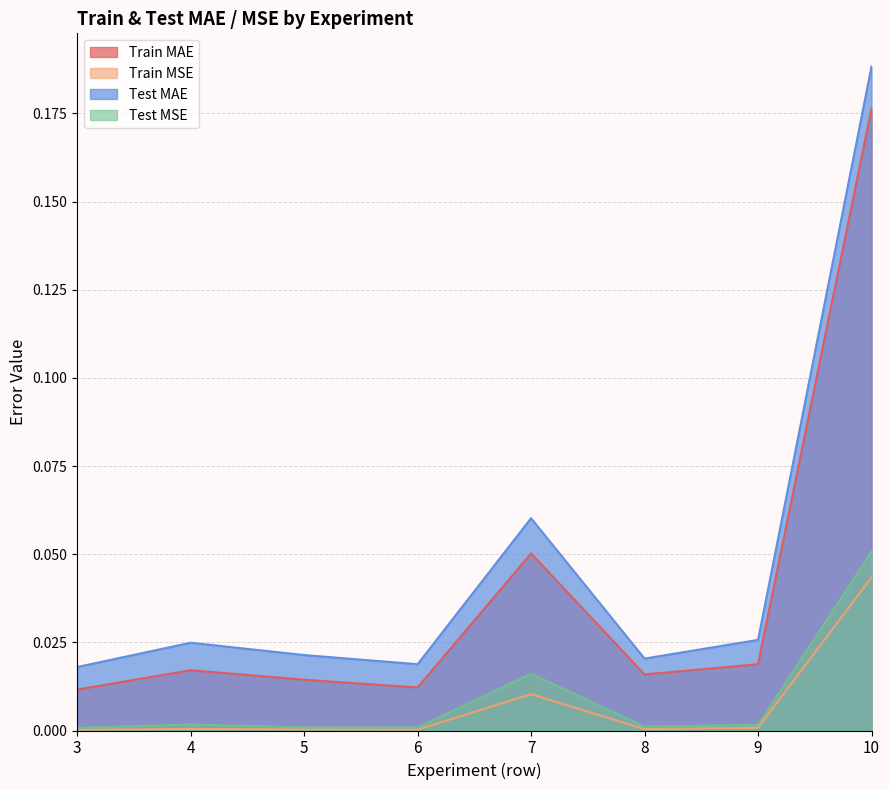

Does the chart display data point markers on the line(s)?

No